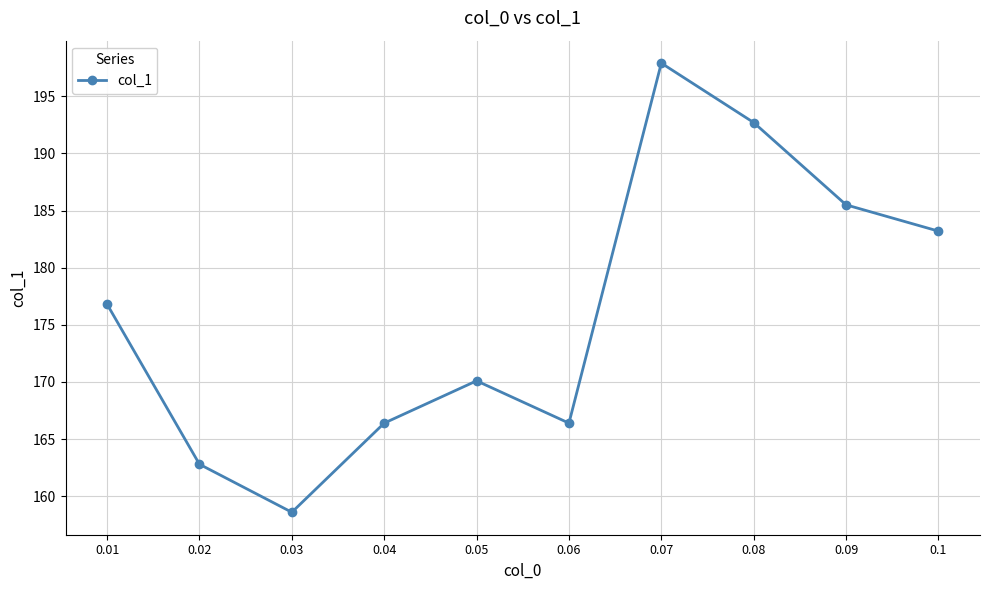

Which label corresponds to the largest value in the chart?

0.07